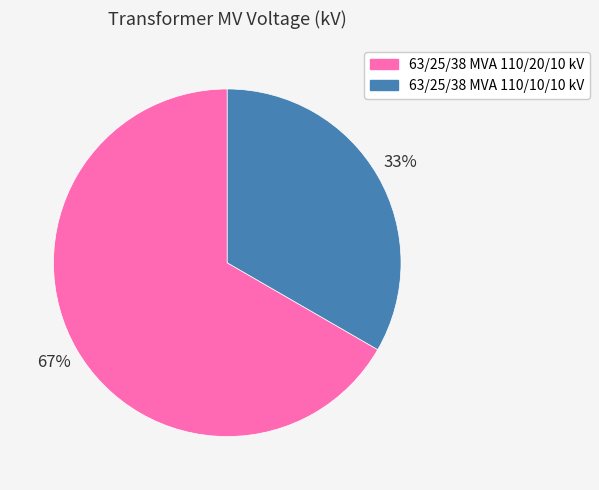

To the nearest percent, what is the combined percentage of 63/25/38 MVA 110/20/10 kV and 63/25/38 MVA 110/10/10 kV?

100%